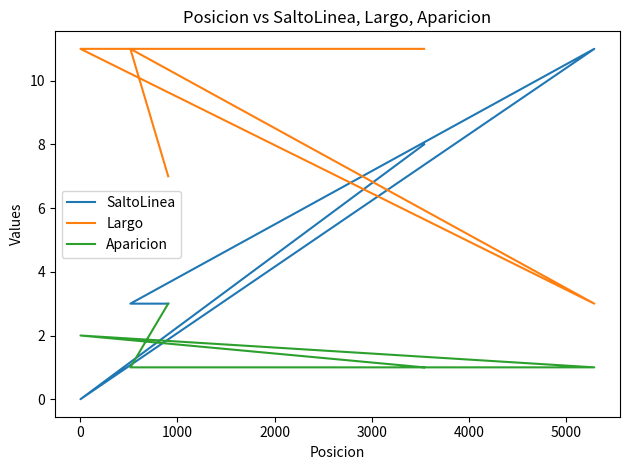

True or false: Aparicion and SaltoLinea cross at least once.

True